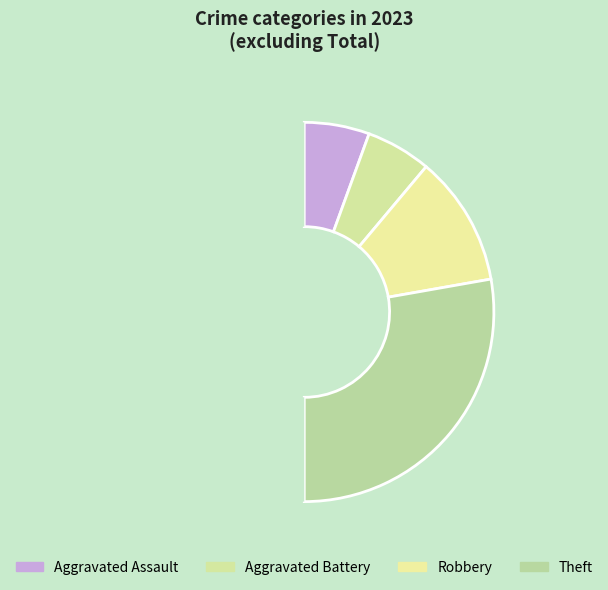

How many segments does this pie chart have?

5